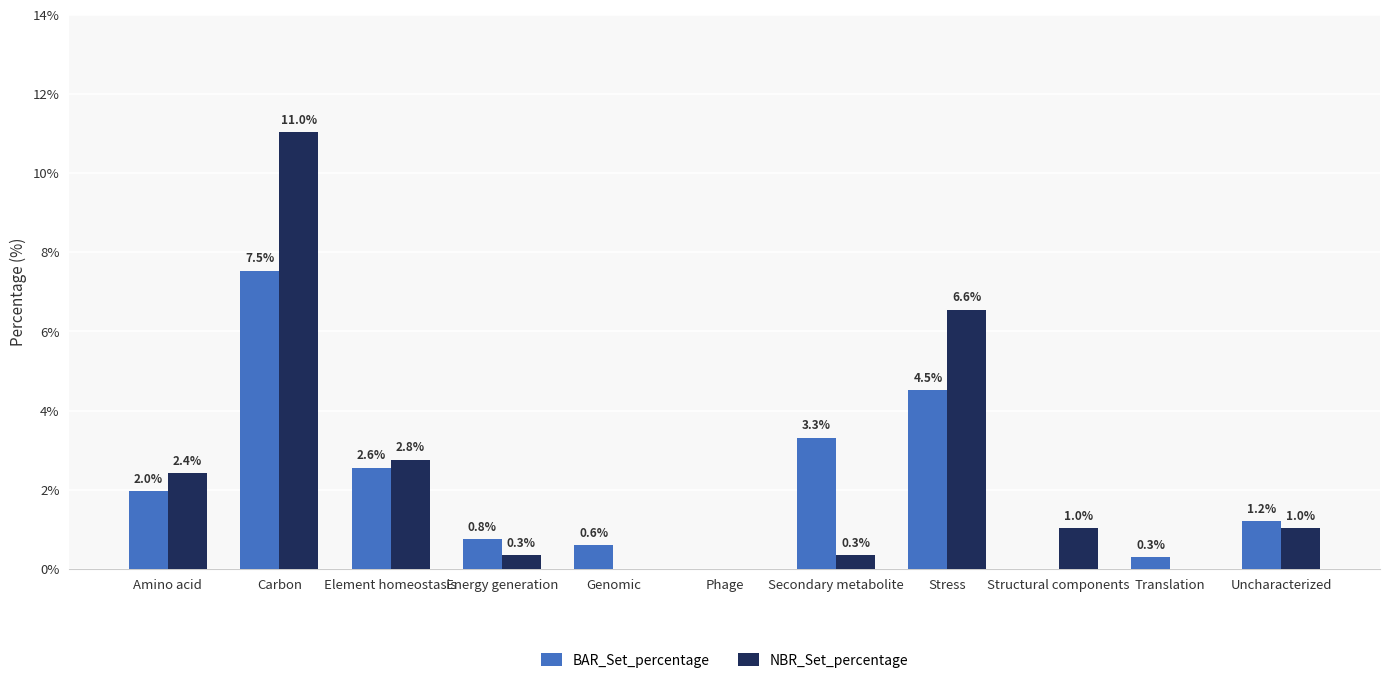

How many categories are shown in the chart?

11